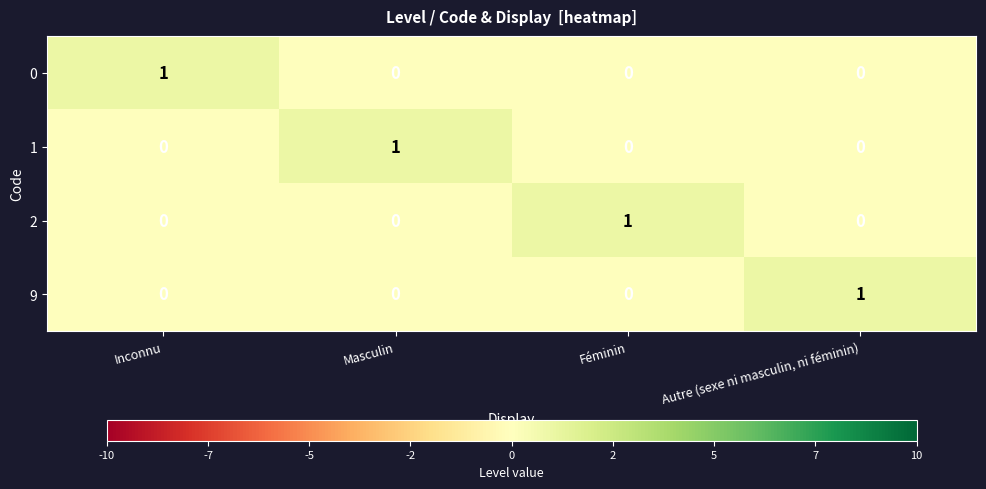

At how many categories does at least one series exceed 0?

4